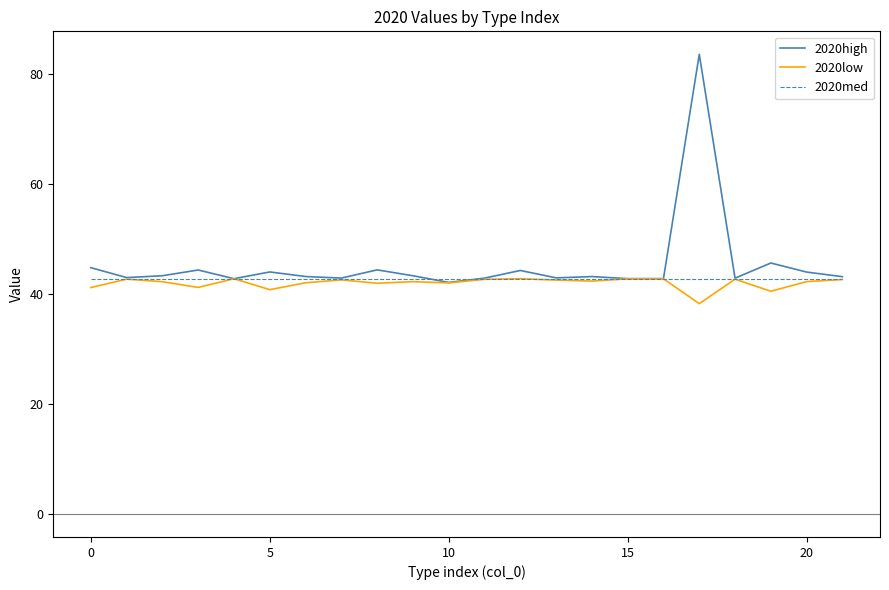

What is the minimum value for 2020high?

42.1